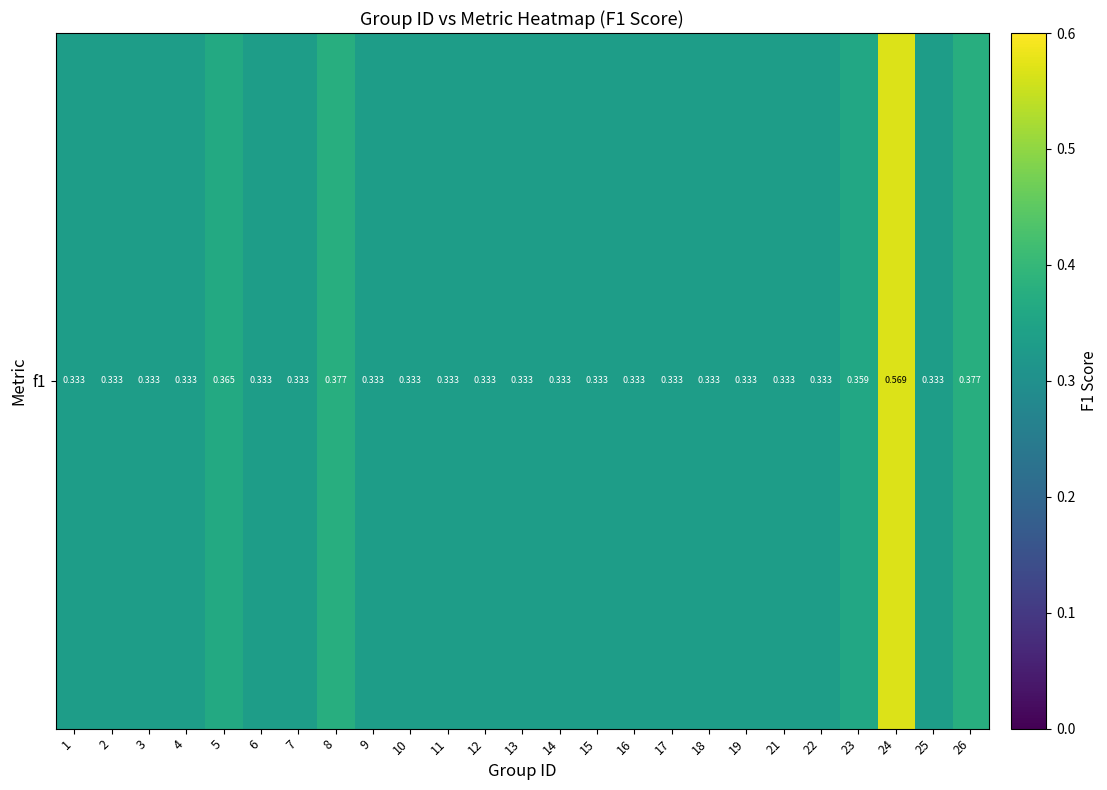

True or false: the data shows 0.3 at 22.

True